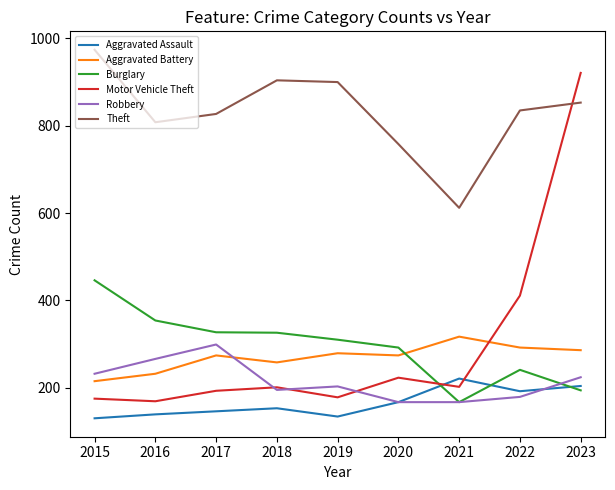

What is the difference between the second highest and second lowest values in the Theft series?

146